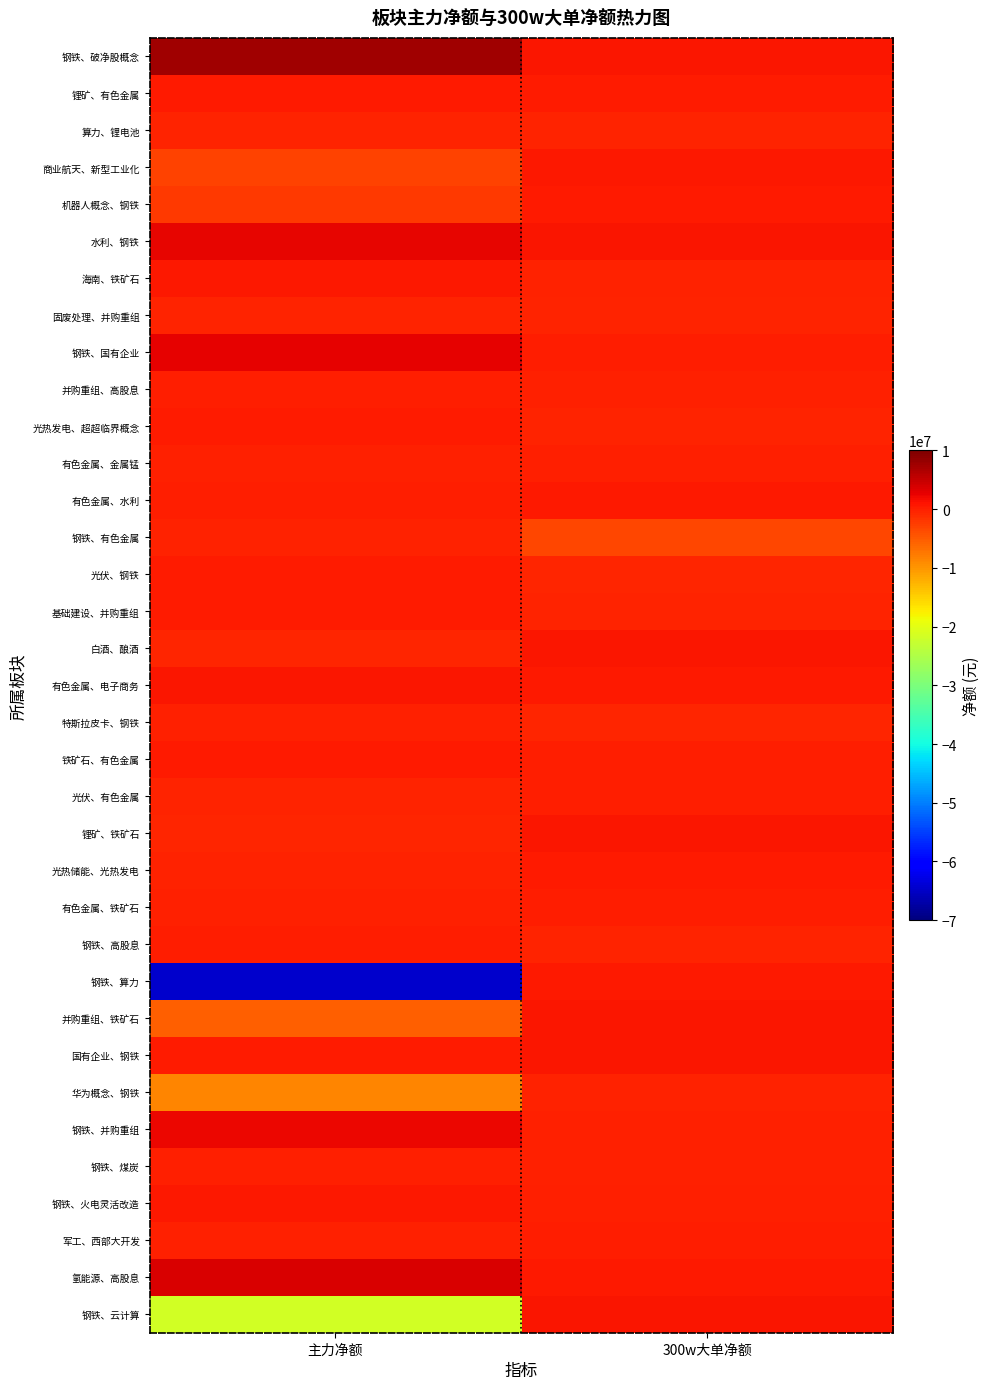

The value of 特斯拉皮卡、钢铁 at 主力净额 is -1157184.5. True or false?

False